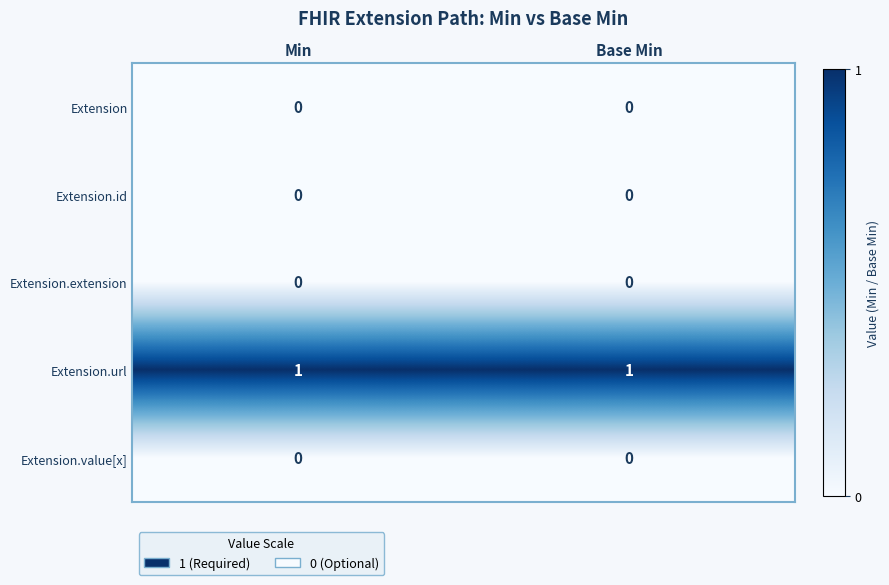

Which series has the largest total across all categories?

Extension.url